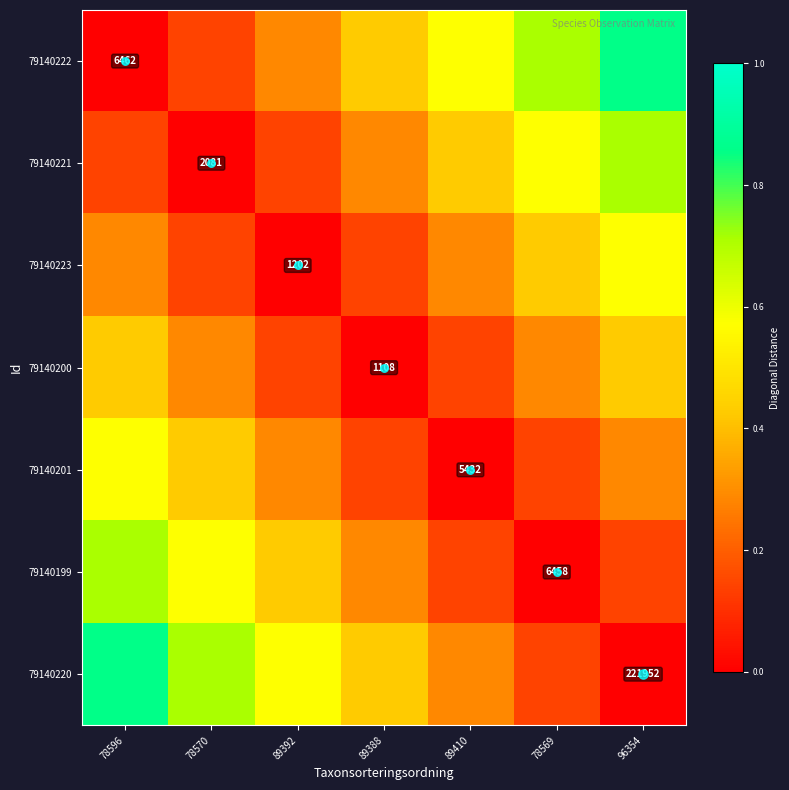

What is the maximum value shown in the chart?

0.9